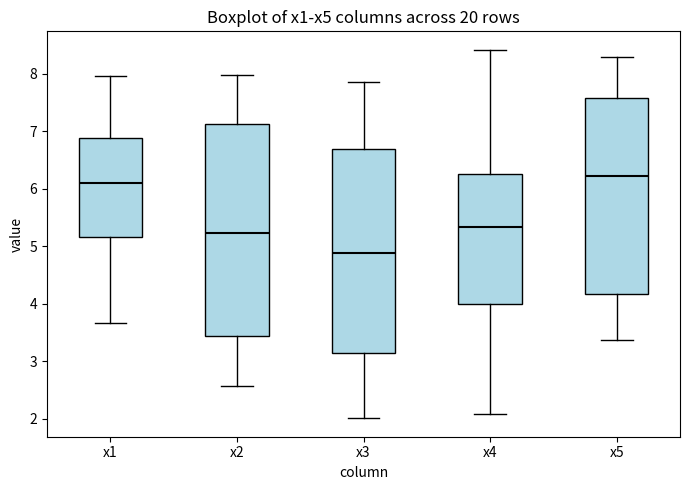

Comparing the boxes themselves (not the whiskers), which one is the tallest?

x2